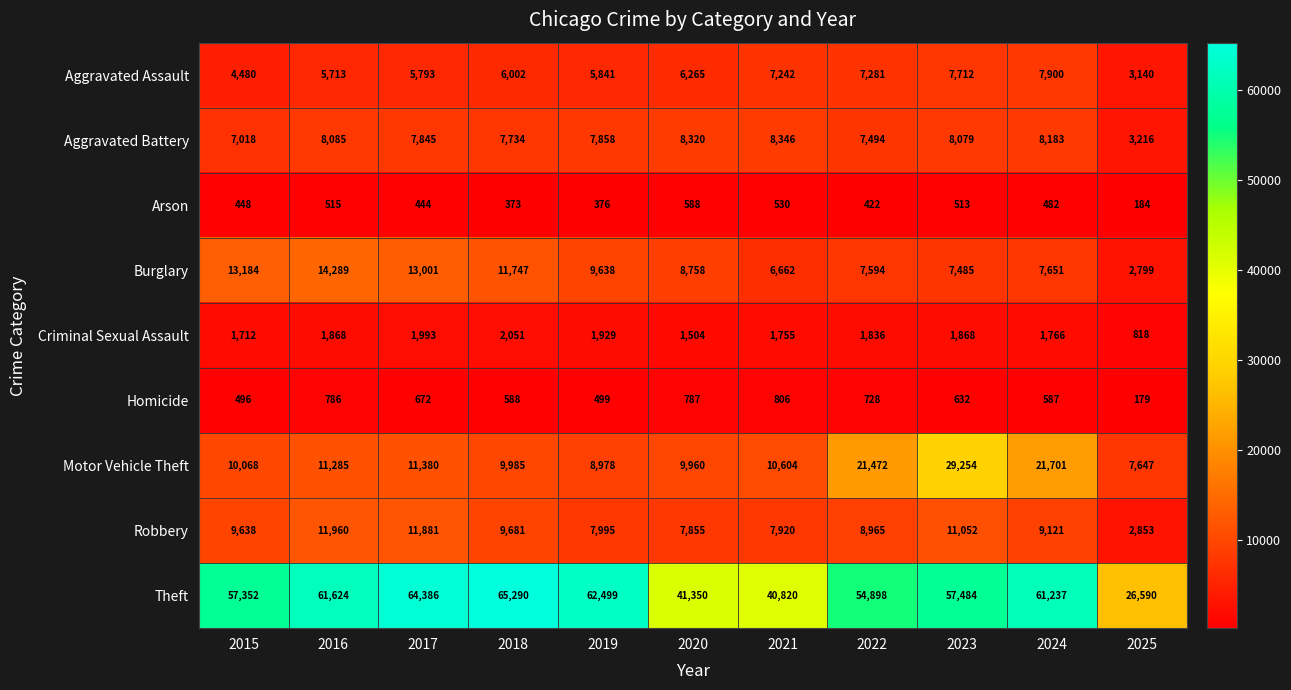

What is the minimum value shown in the chart?

179